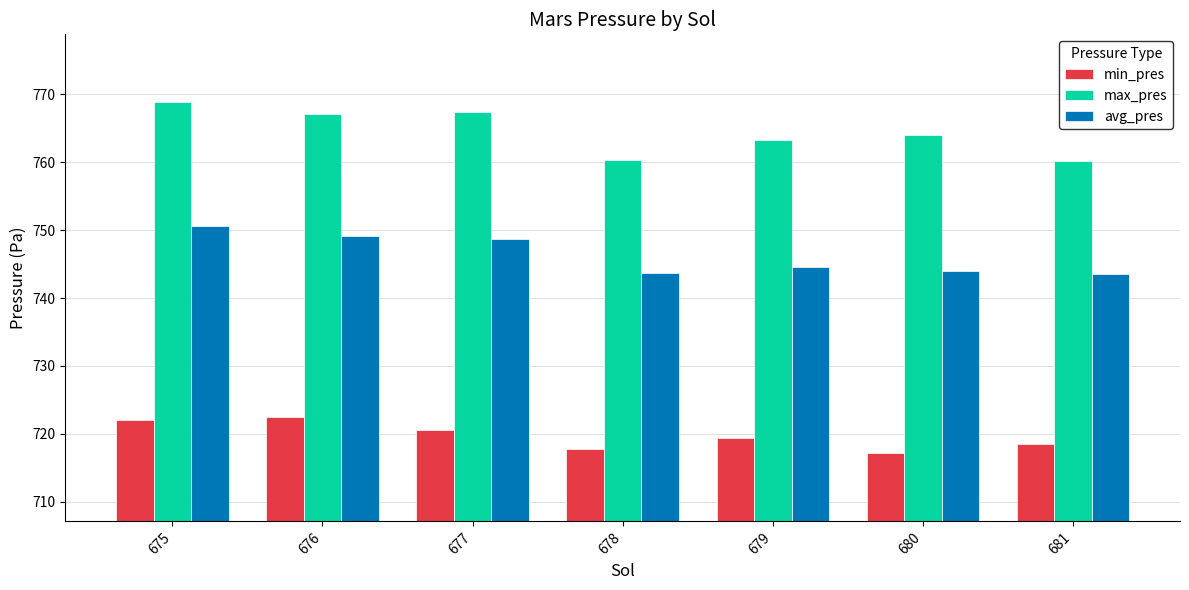

The value of min_pres at 680 is 717.1. True or false?

True